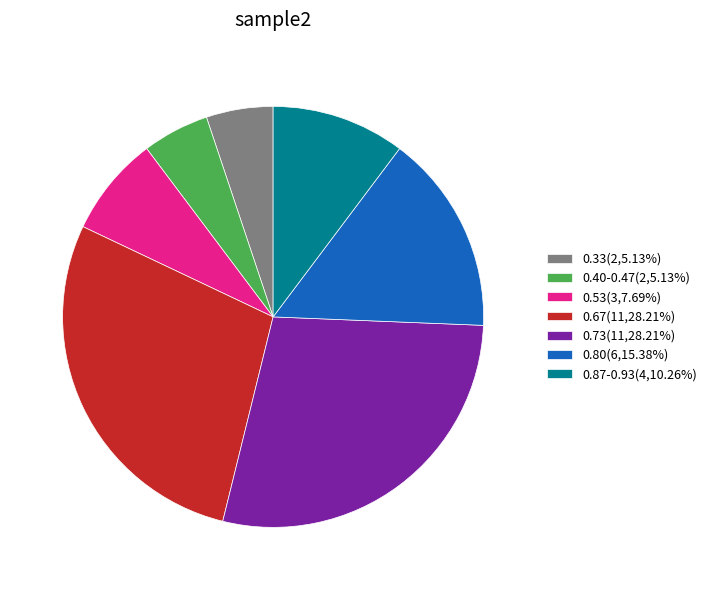

What is the ratio of the value at 0.80(6,15.38%) to the value at 0.53(3,7.69%)?

2.0